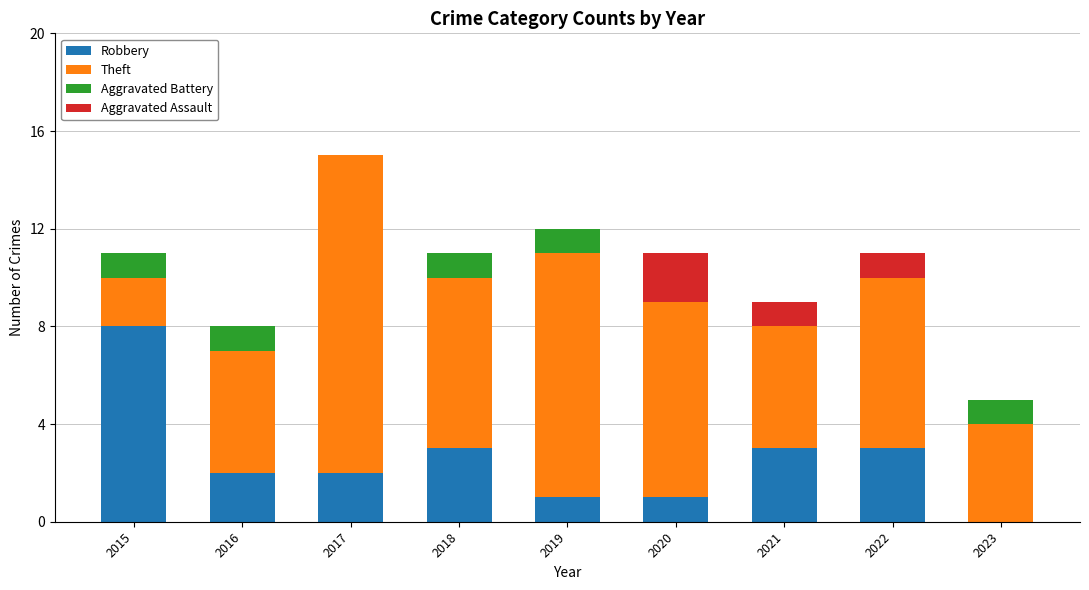

What are all the series names shown in the legend?

Robbery, Theft, Aggravated Battery, Aggravated Assault